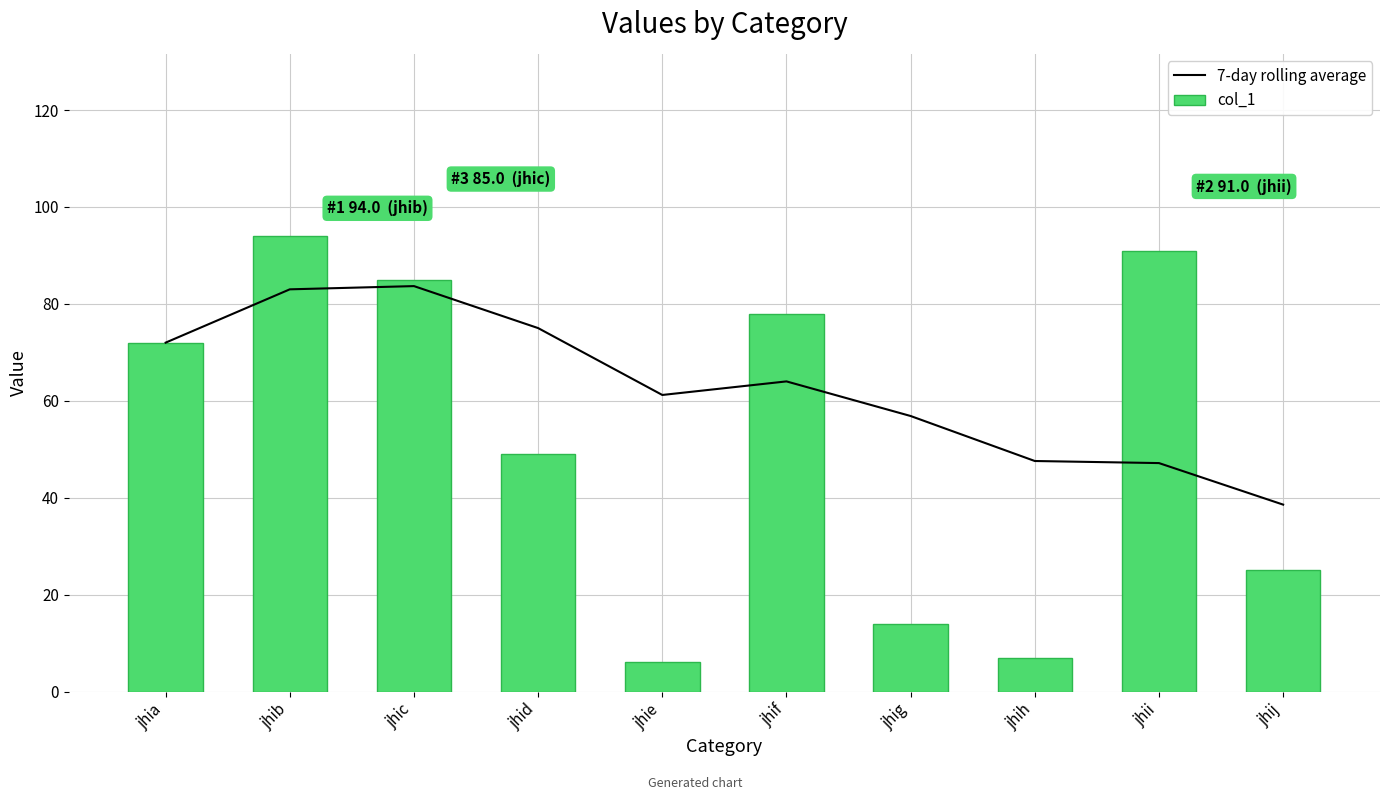

What is the difference between the maximum and minimum values in the 7-day rolling average series?

45.1